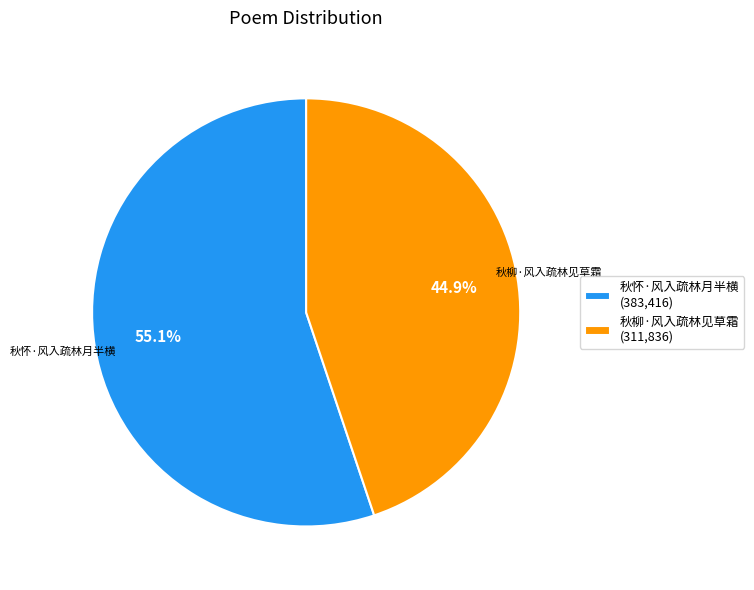

Which slice is the largest?

秋怀·风入疏林月半横